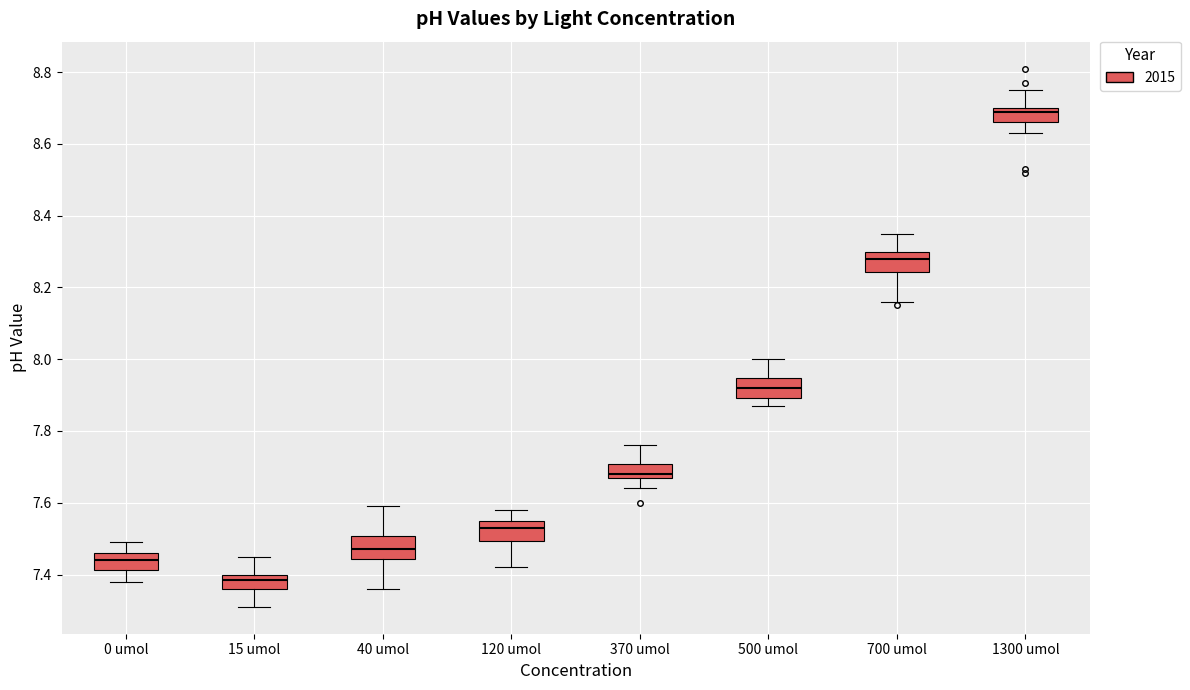

Where does the lower whisker of the box for 120 umol end on the y-axis? The values are not printed on the chart, so give them approximately, as read against the axis.

7.42